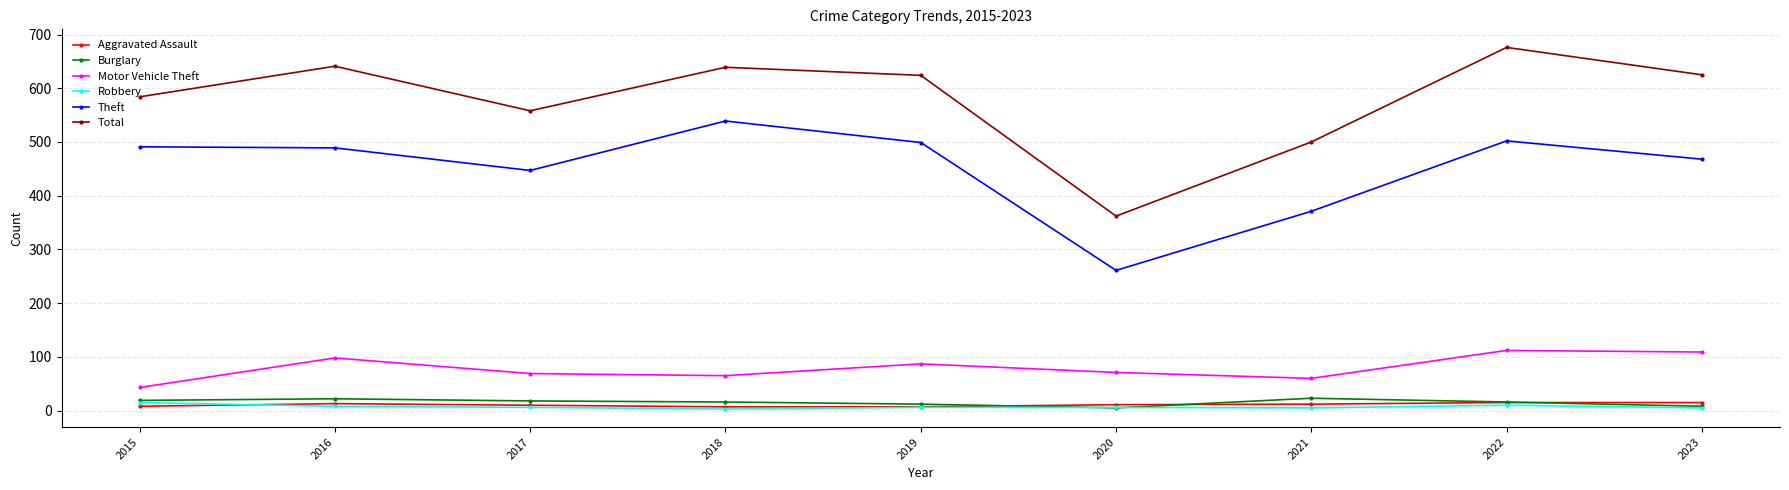

What are all the series names shown in the legend?

Aggravated Assault, Burglary, Motor Vehicle Theft, Robbery, Theft, Total